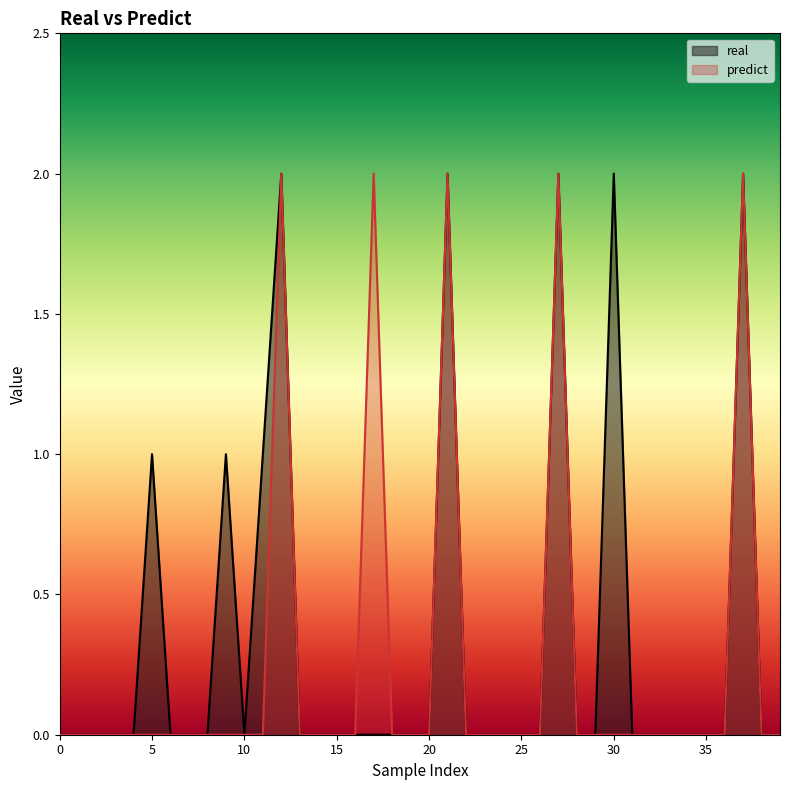

Rank the series at 17 from lowest to highest value.

real, predict